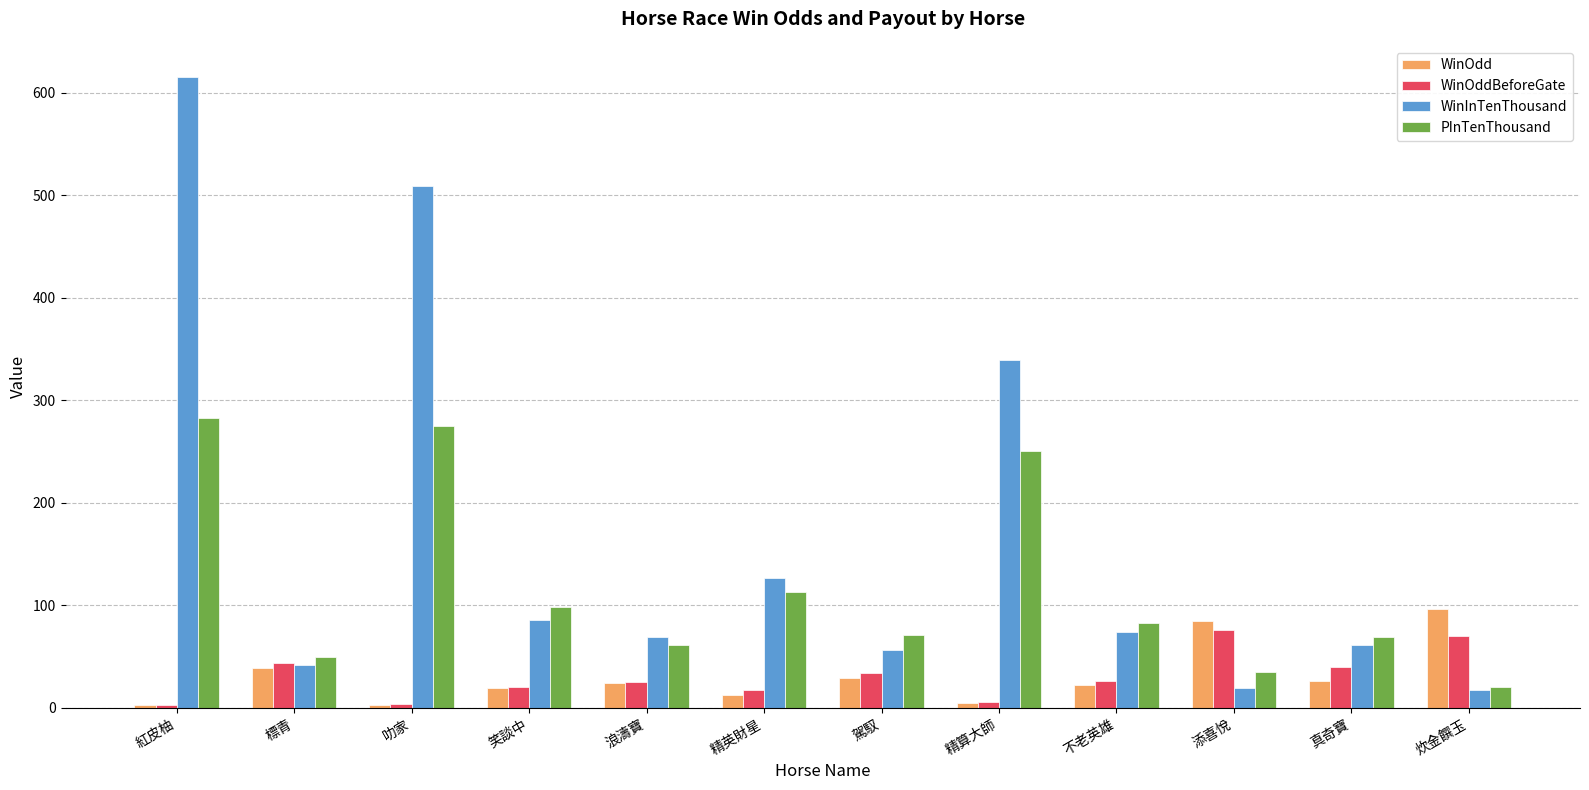

The WinInTenThousand series shows 61.0 at 真奇寶. True or false?

True